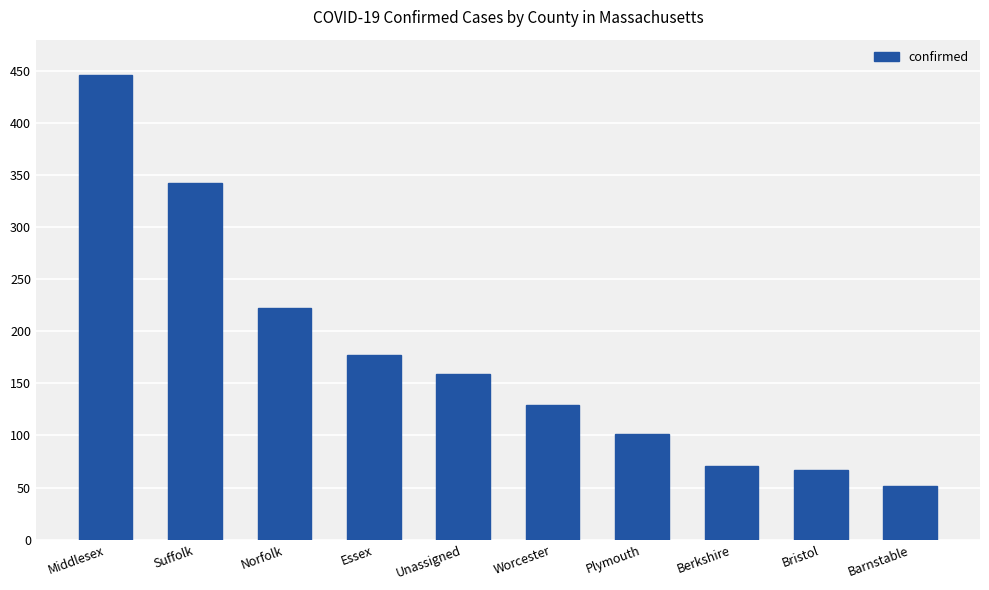

What is the sum of the values at Barnstable and Essex?

228